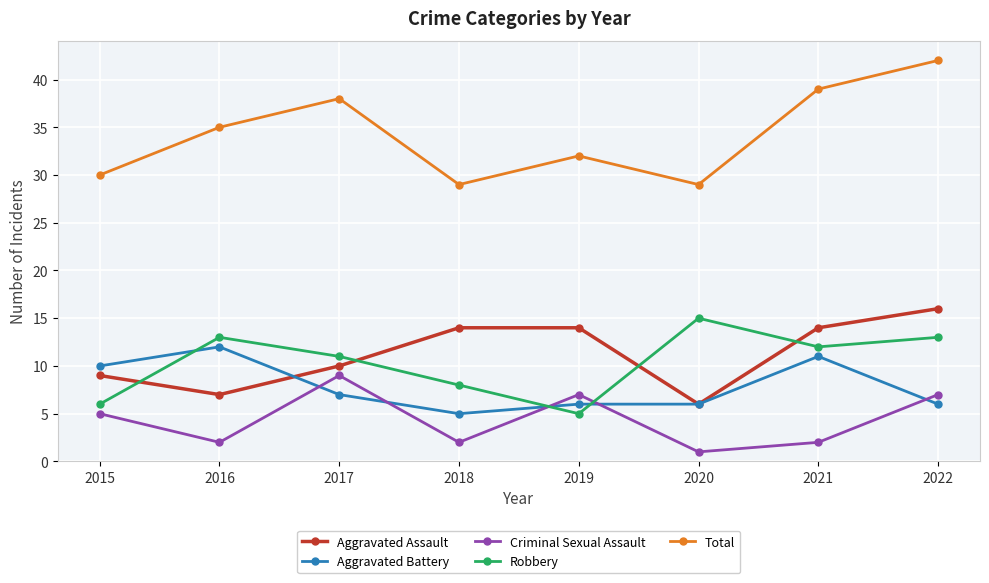

How many data points does each series have?

8